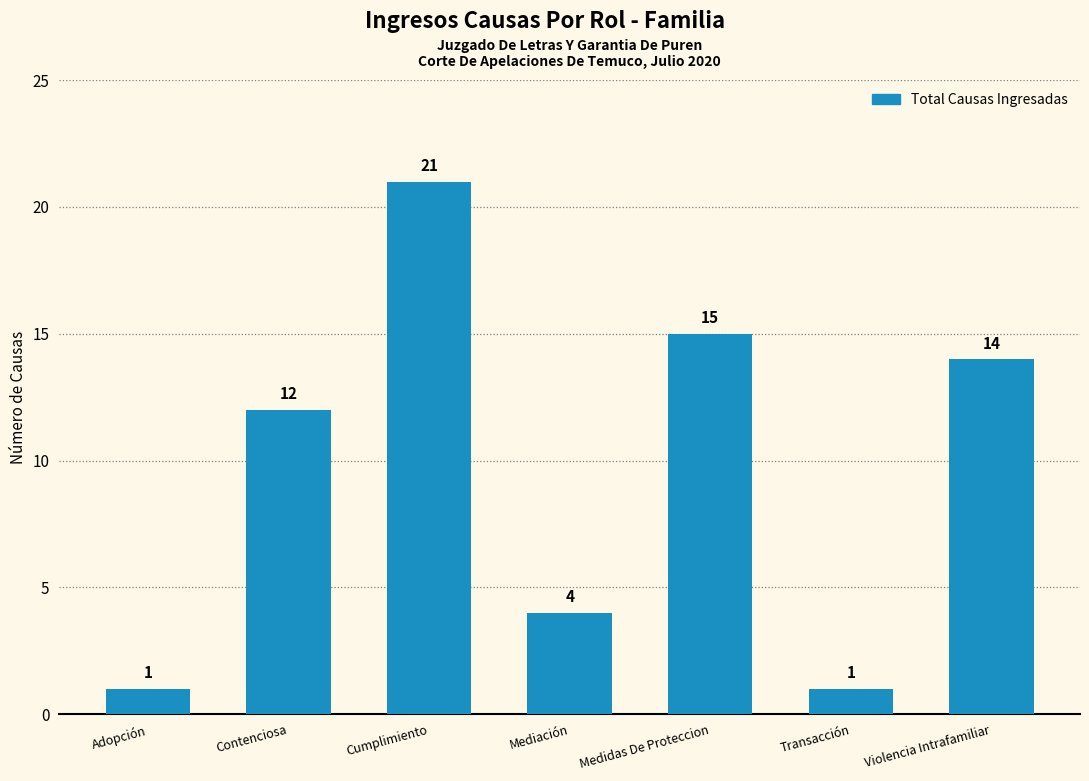

Which label corresponds to the largest value in the chart?

Cumplimiento